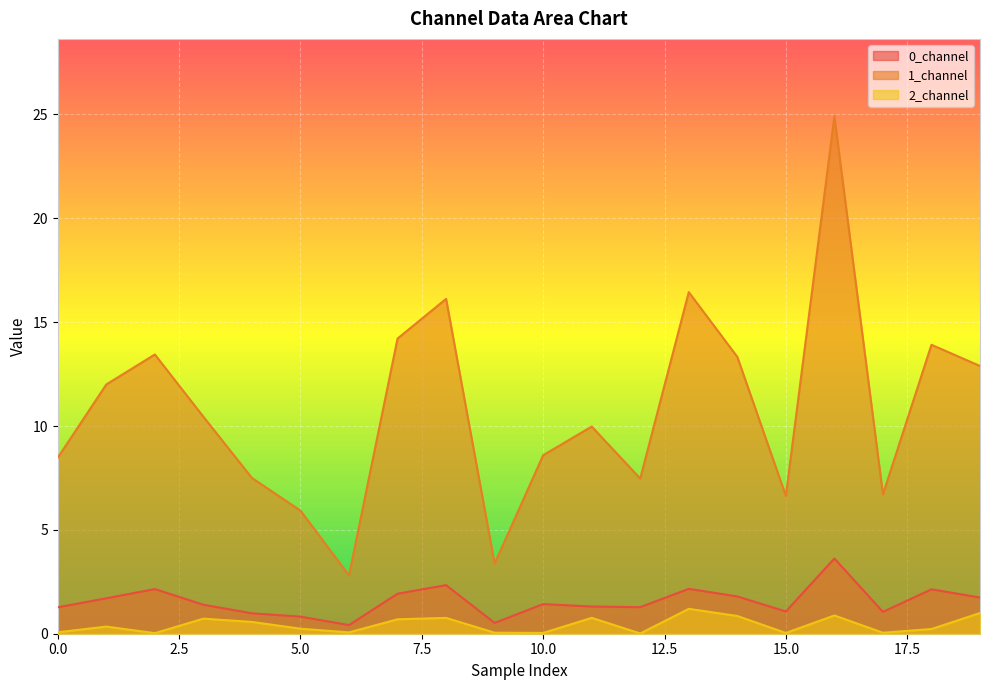

Where does the 1_channel series first go above 10?

1